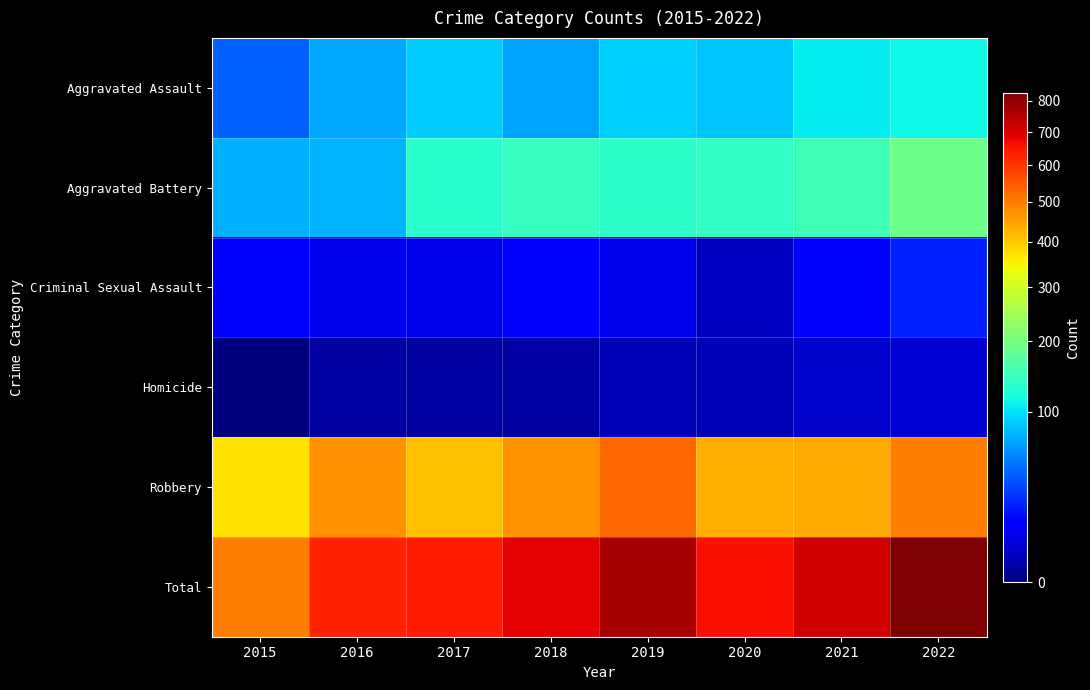

Which series has the widest spread of values?

Total